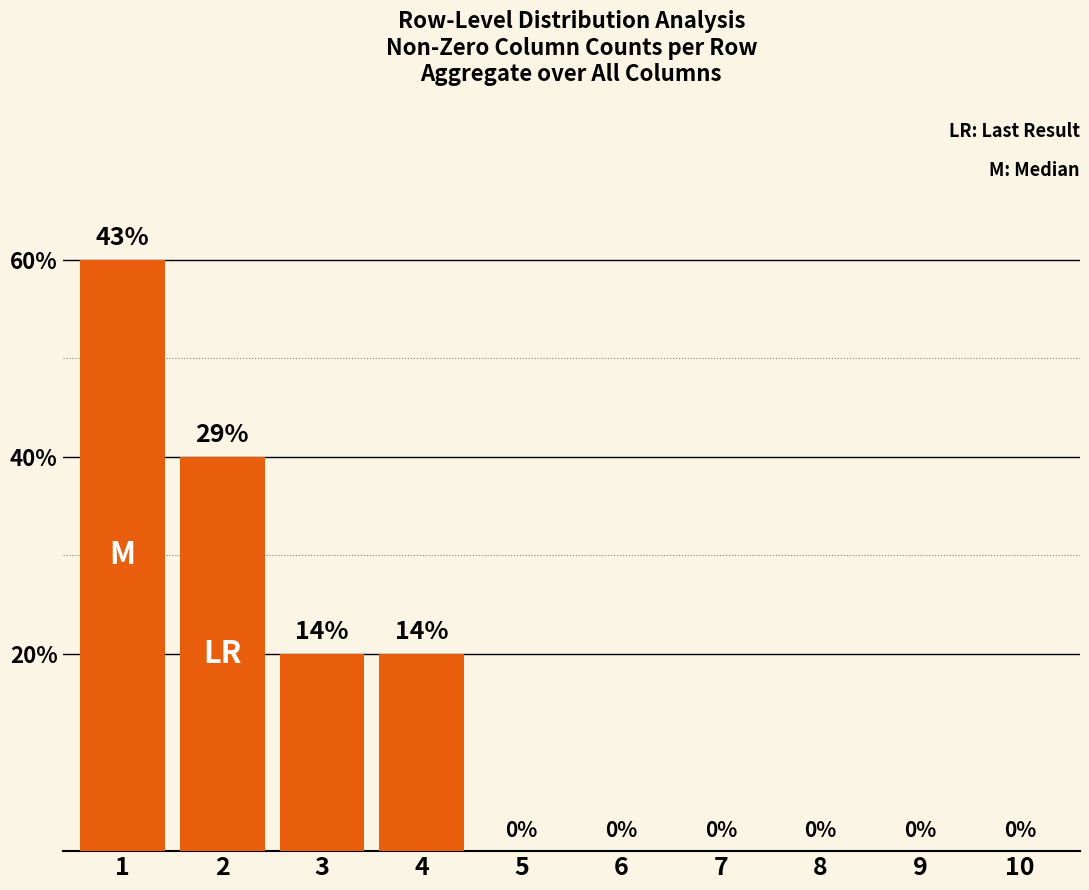

Rank the categories by value from lowest to highest.

5, 6, 7, 8, 9, 10, 3, 4, 2, 1